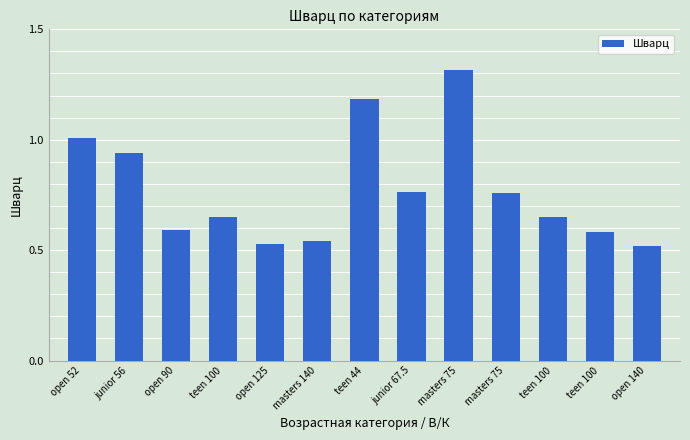

What is the value of the 9th bar from the left?

1.3